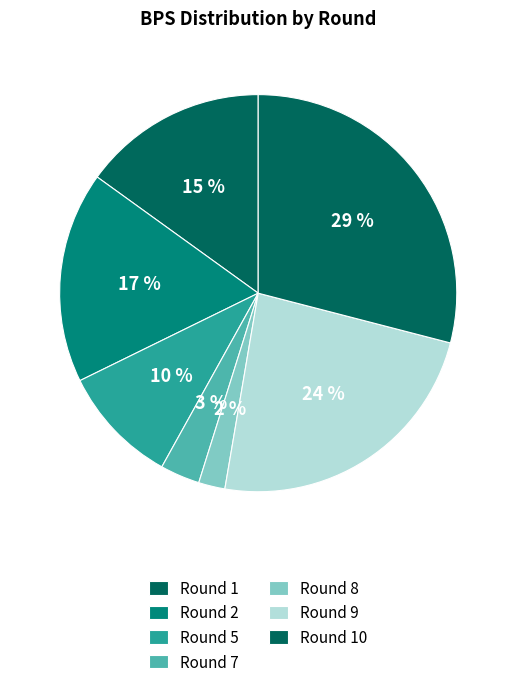

Rank the categories by value from highest to lowest.

Round 10, Round 9, Round 2, Round 1, Round 5, Round 7, Round 8